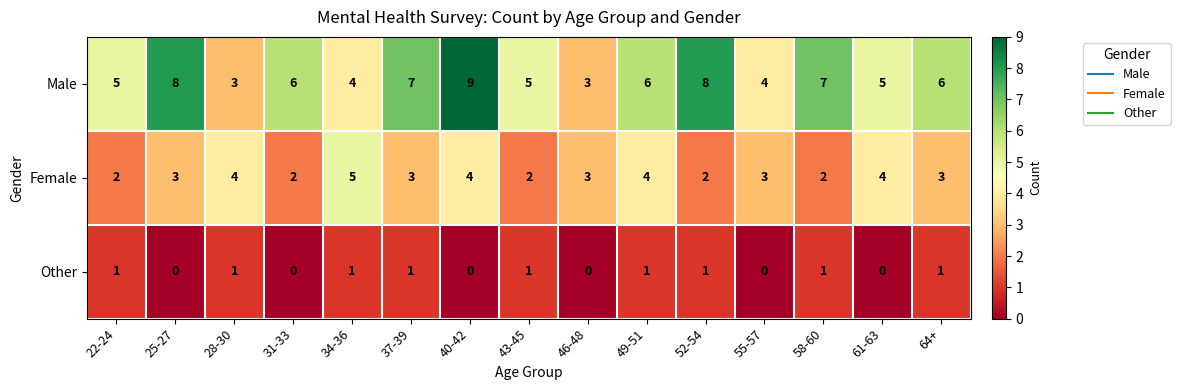

At which label does Male first exceed 6?

25-27